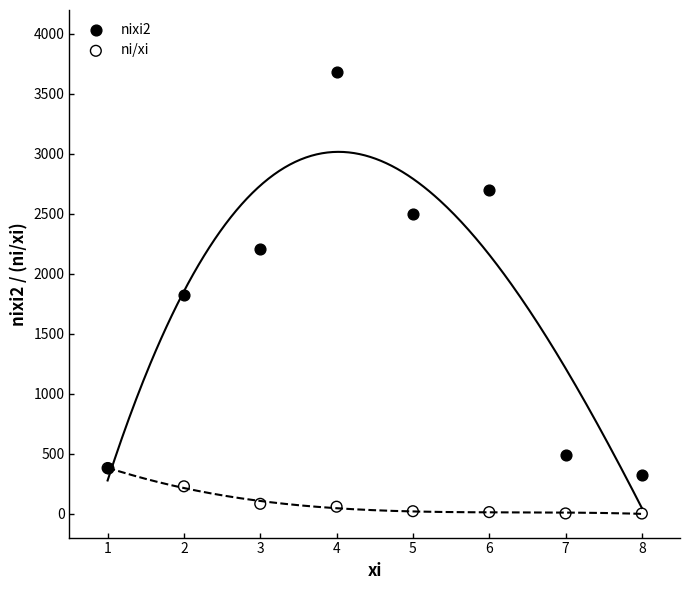

What are all the series names shown in the legend?

nixi2, ni/xi